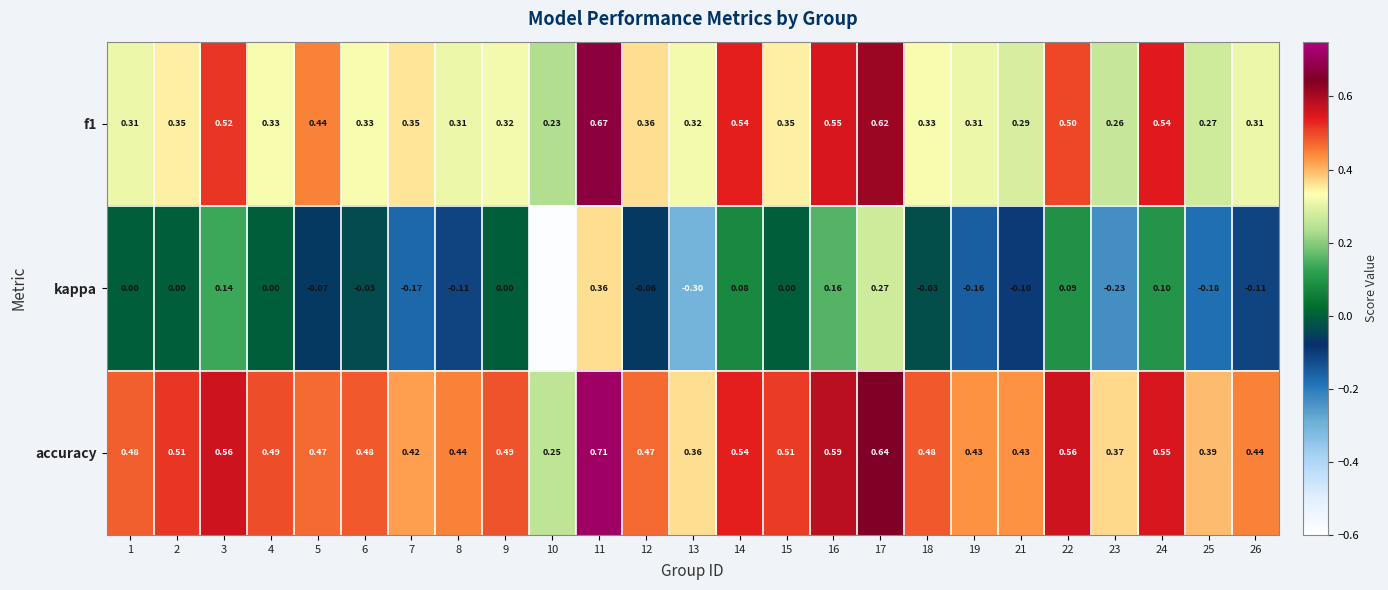

At how many categories does at least one series exceed 0?

25